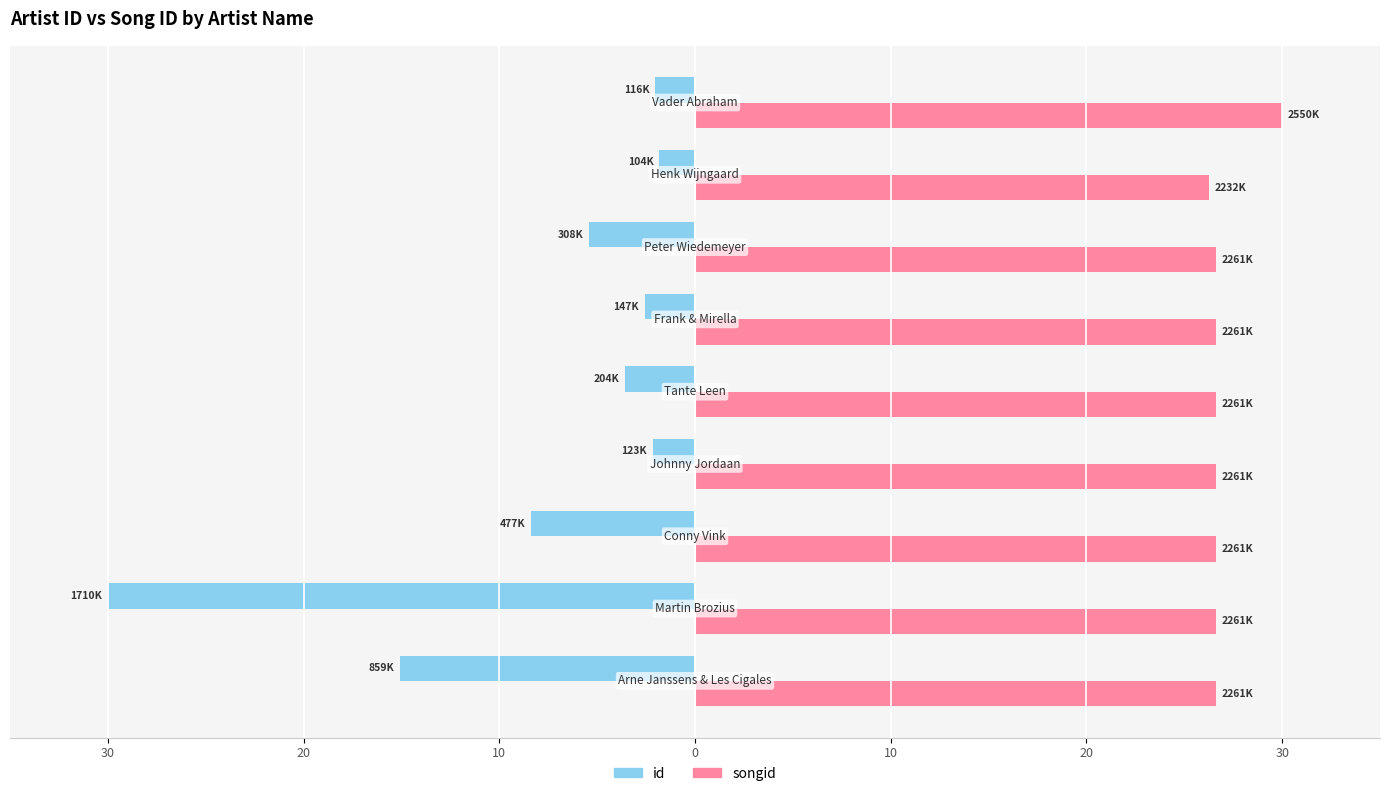

Are the bars horizontal?

Yes